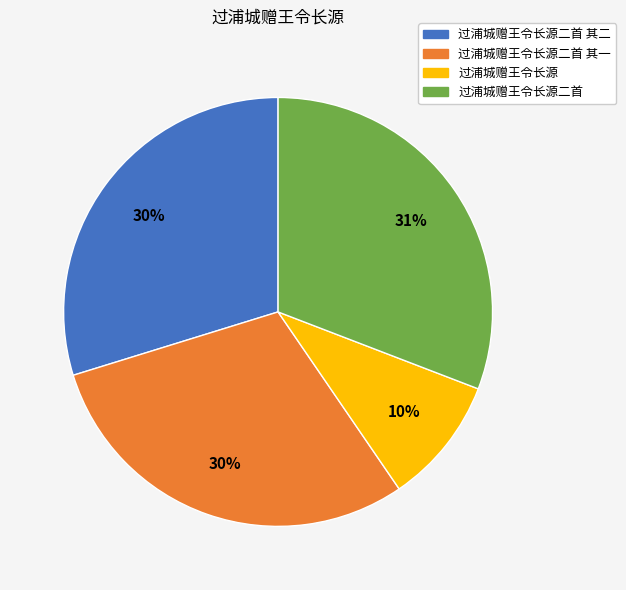

Does any single category account for the majority?

No